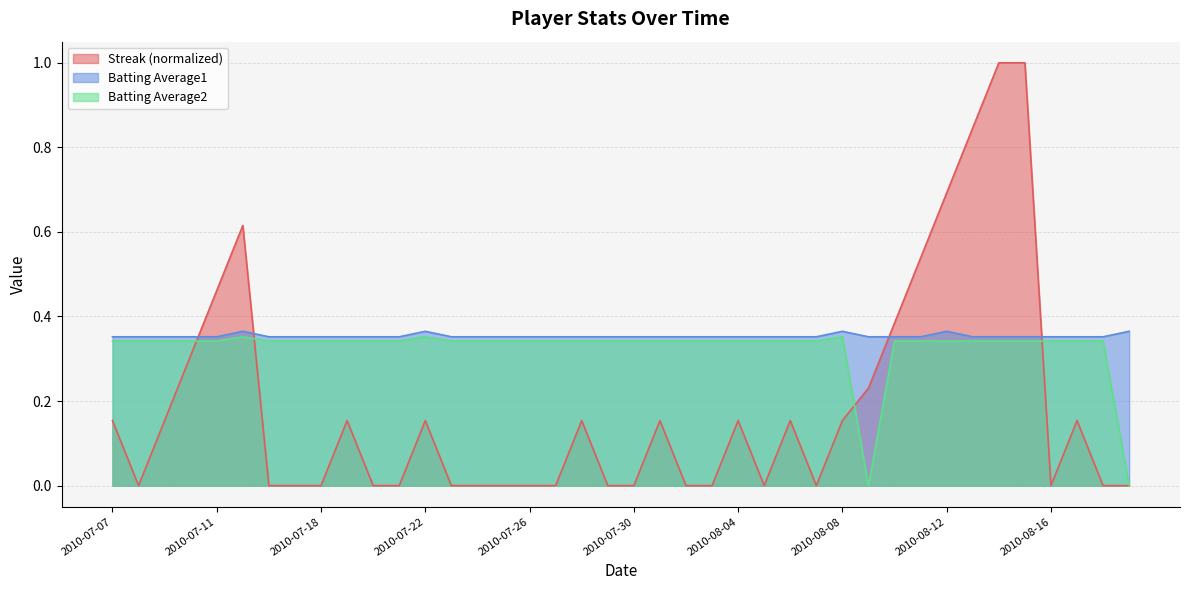

What is the sum of all Batting Average2 values?

13.0